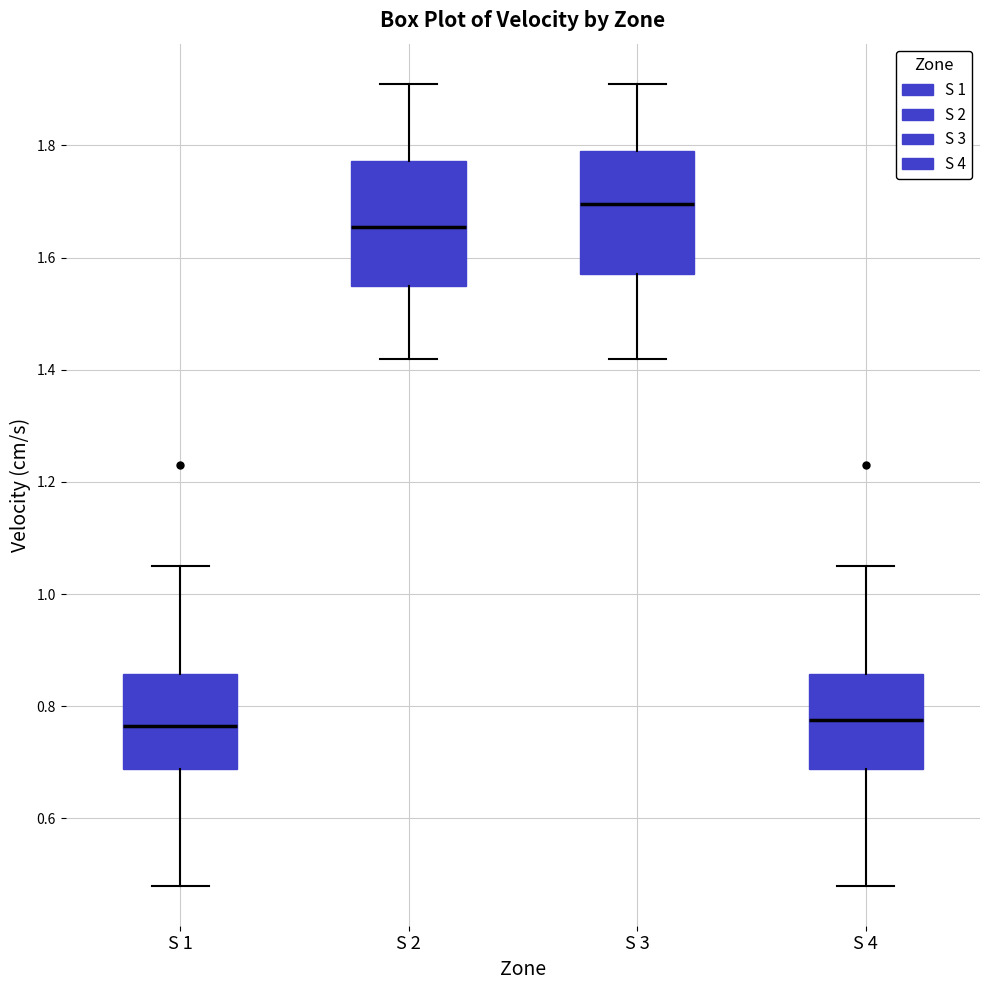

Reading left to right, read every box against the y-axis: the position of its median line, the range the box covers, and the ends of its whiskers. The values are not printed on the chart, so give them approximately, as read against the axis.

S 1: median 0.76, box 0.68 to 0.86, whiskers 0.48 to 1.06
S 2: median 1.66, box 1.56 to 1.78, whiskers 1.42 to 1.92
S 3: median 1.70, box 1.58 to 1.80, whiskers 1.42 to 1.92
S 4: median 0.78, box 0.68 to 0.86, whiskers 0.48 to 1.06